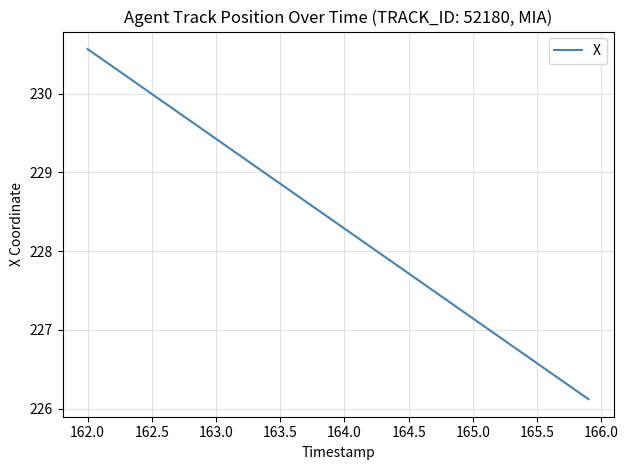

What is the difference between the maximum and minimum values?

4.4